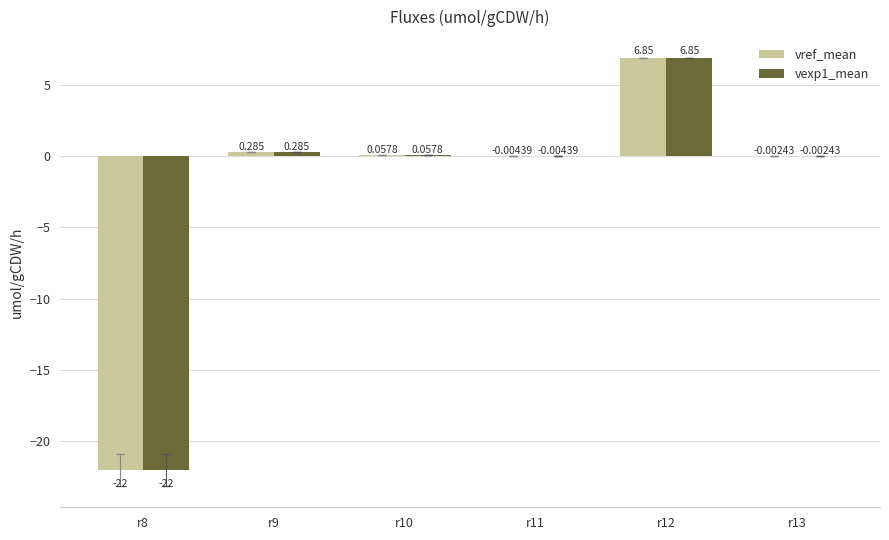

Reading right to left, what are all the values shown in this chart?

vref_mean: -0.0	6.8	-0.0	0.1	0.3	-22.0
vexp1_mean: -0.0	6.8	-0.0	0.1	0.3	-22.0